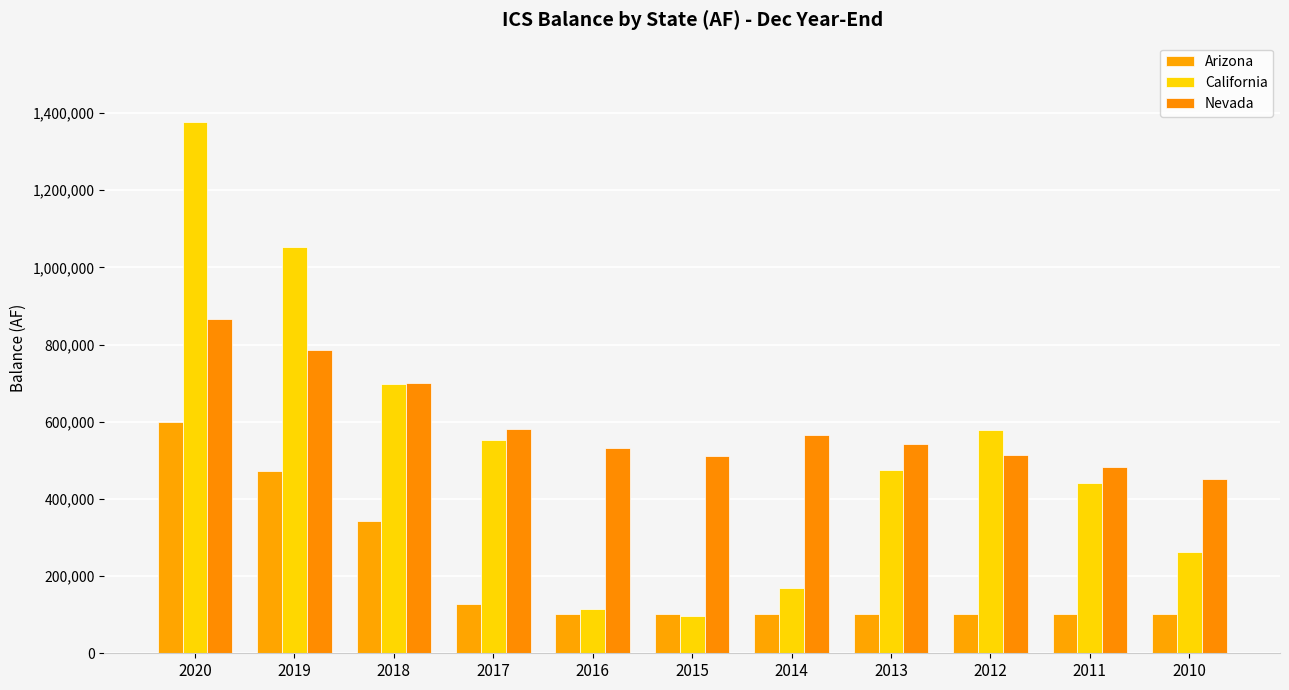

Between 2019 and 2011, which series saw the biggest shift?

California